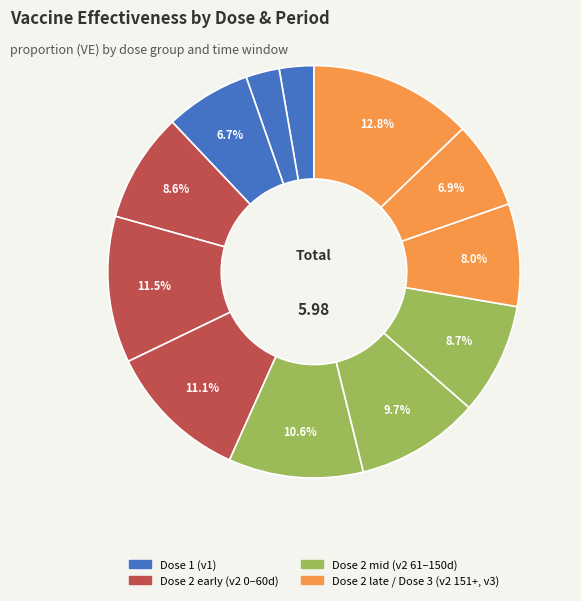

To the nearest percent, what is the average slice percentage?

8%